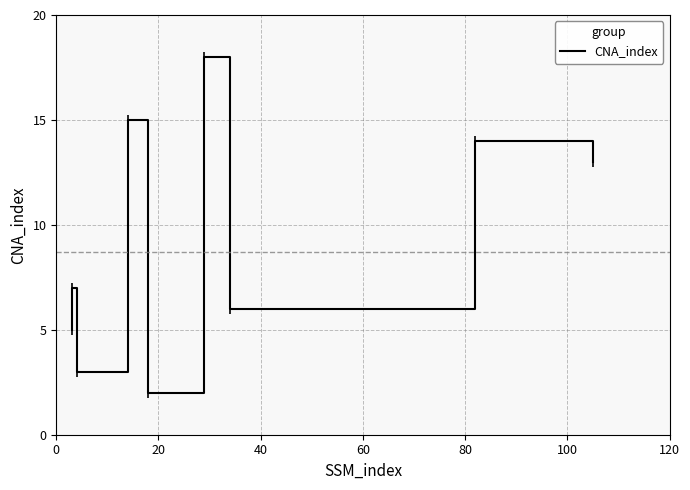

Which has a higher value, 60 or 100?

100